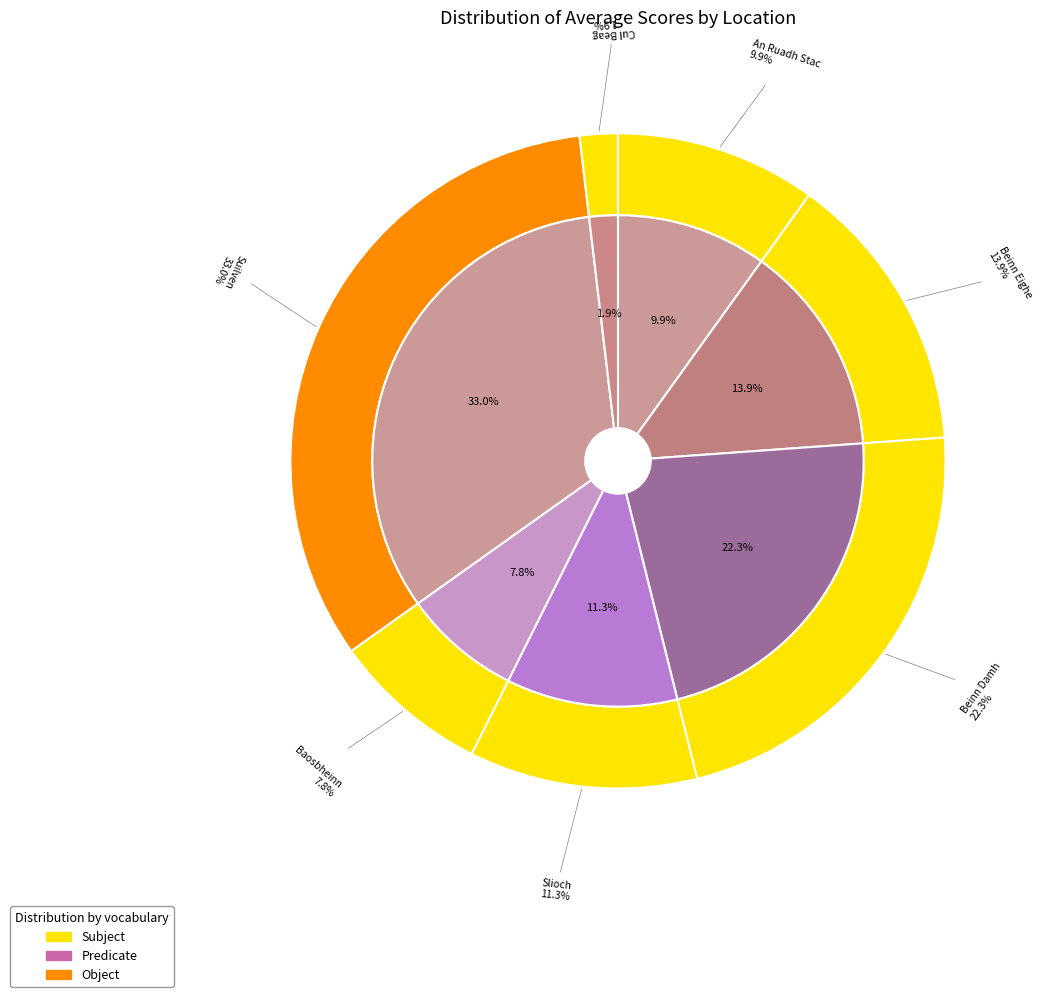

Which category has the biggest portion of the pie?

Suilven